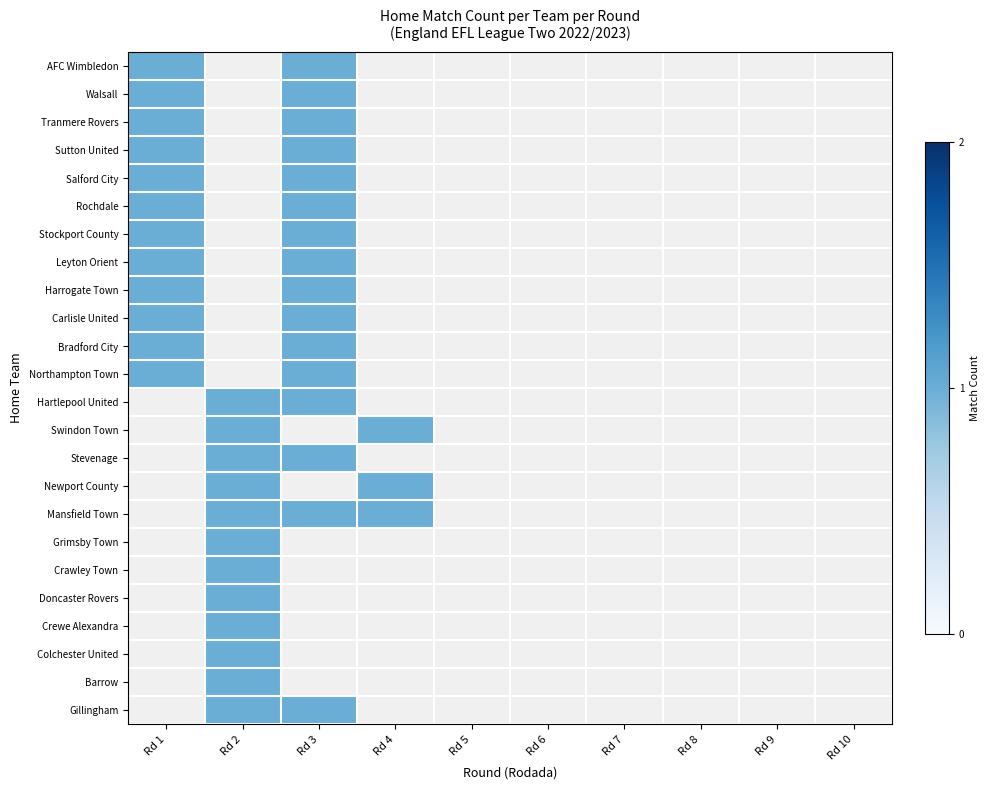

What is the sum of all Swindon Town values?

2